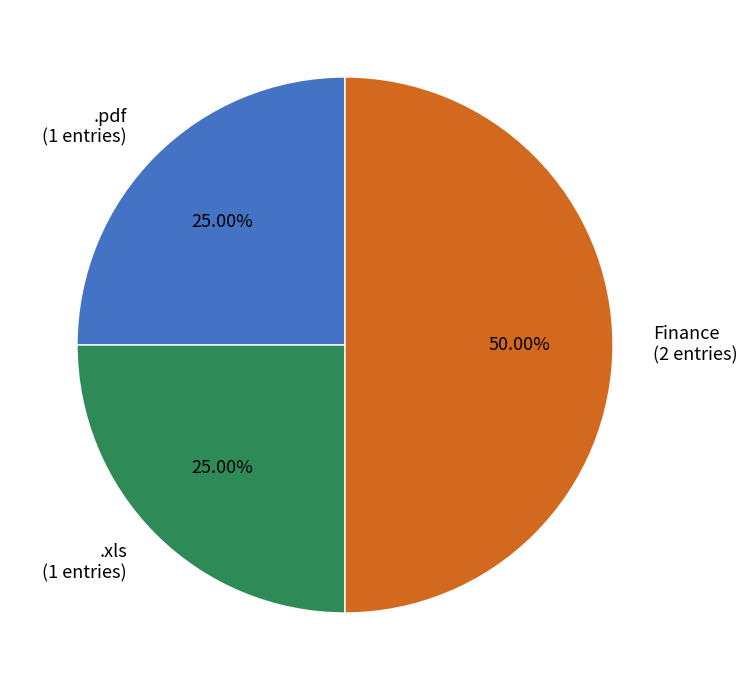

The .xls slice represents 18% of the pie. True or false?

False